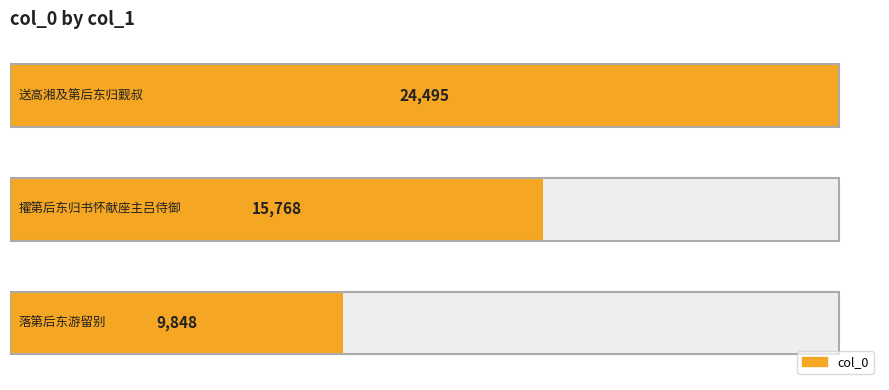

Rank the categories by value from highest to lowest.

0, 1, 2